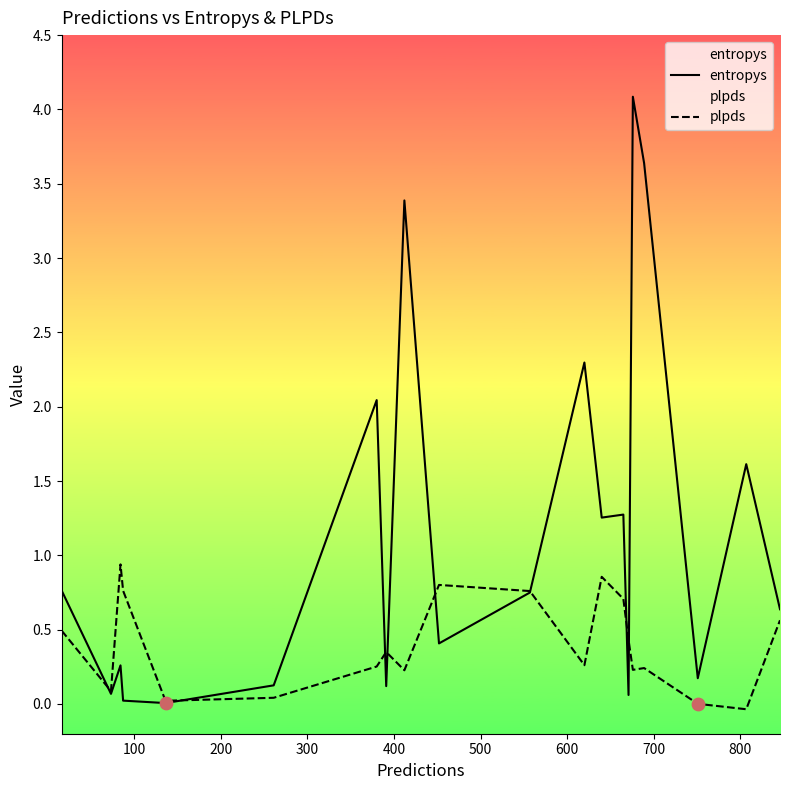

What are all the series names shown in the legend?

entropys, plpds